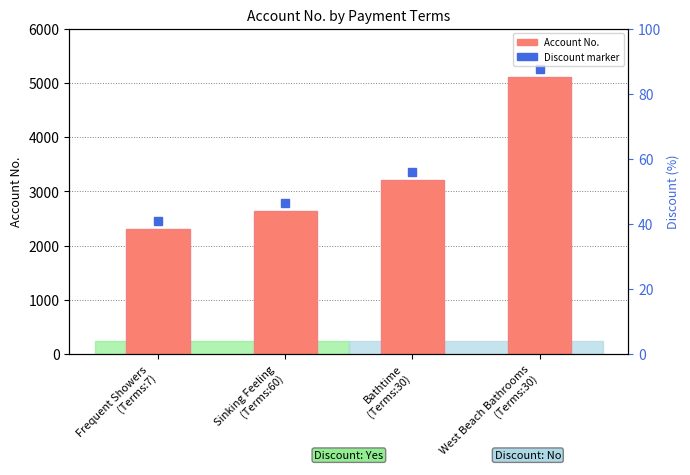

Reading right to left, what are all the values shown in this chart?

5112	3210	2636	2307